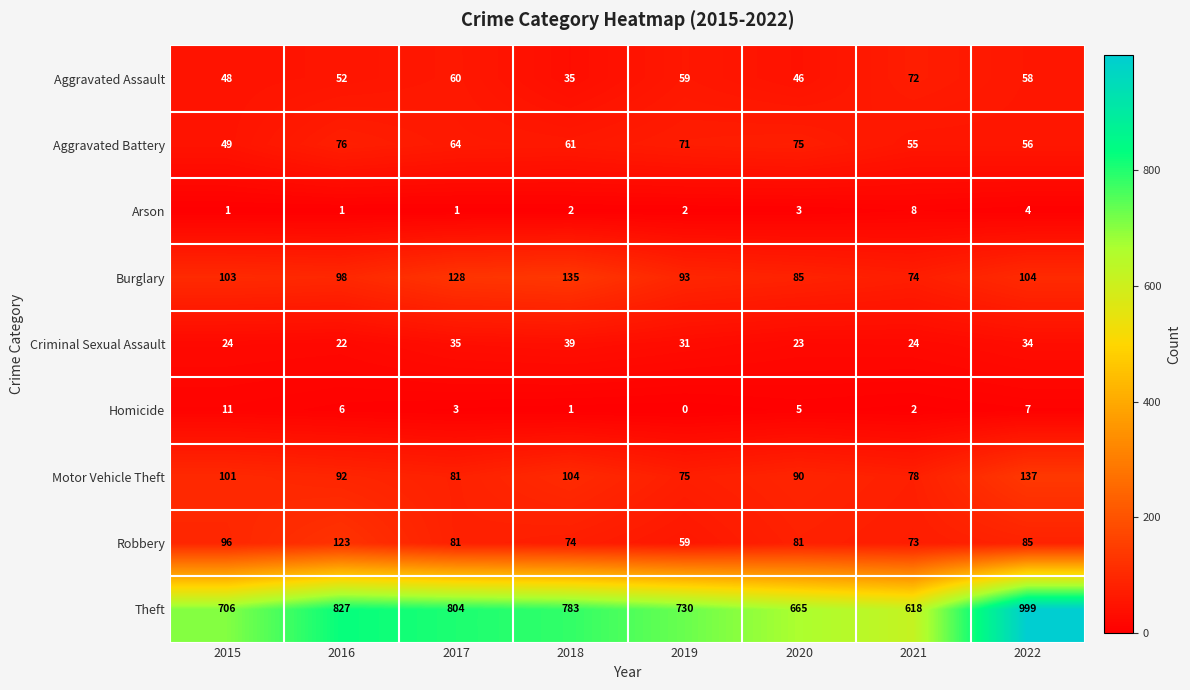

At which category does the chart reach its minimum across all series?

2019